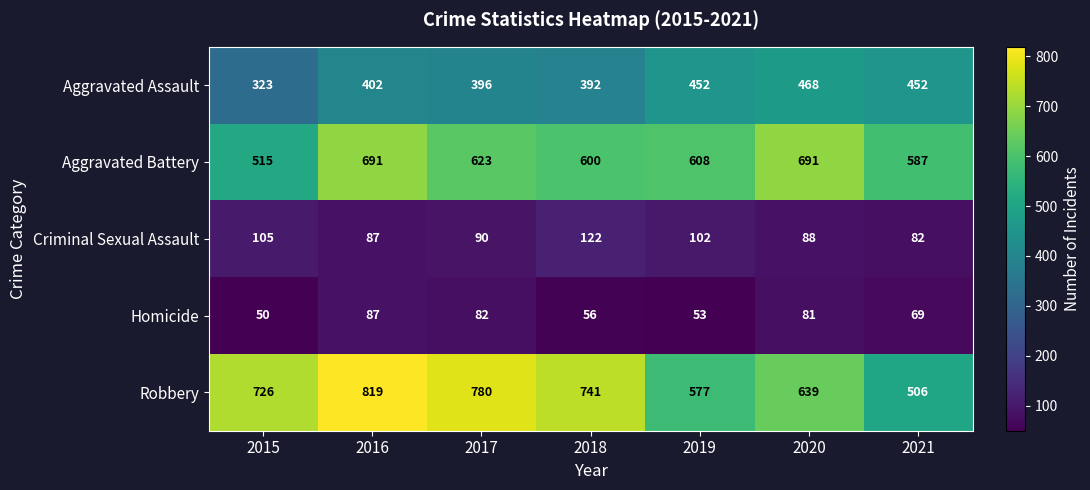

How many series are shown in this chart?

5